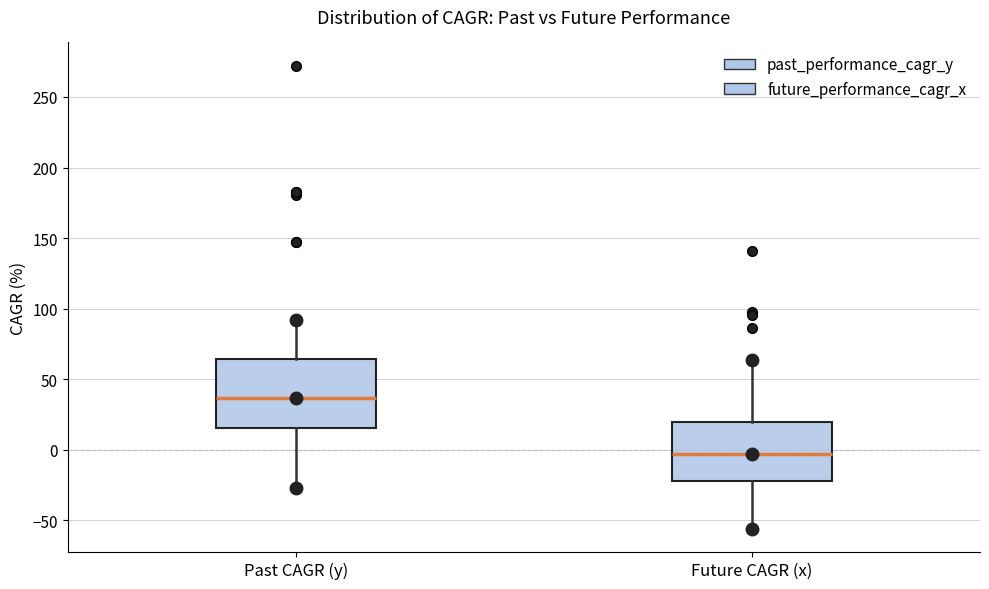

Which box's median line is the lowest?

Future CAGR (x)